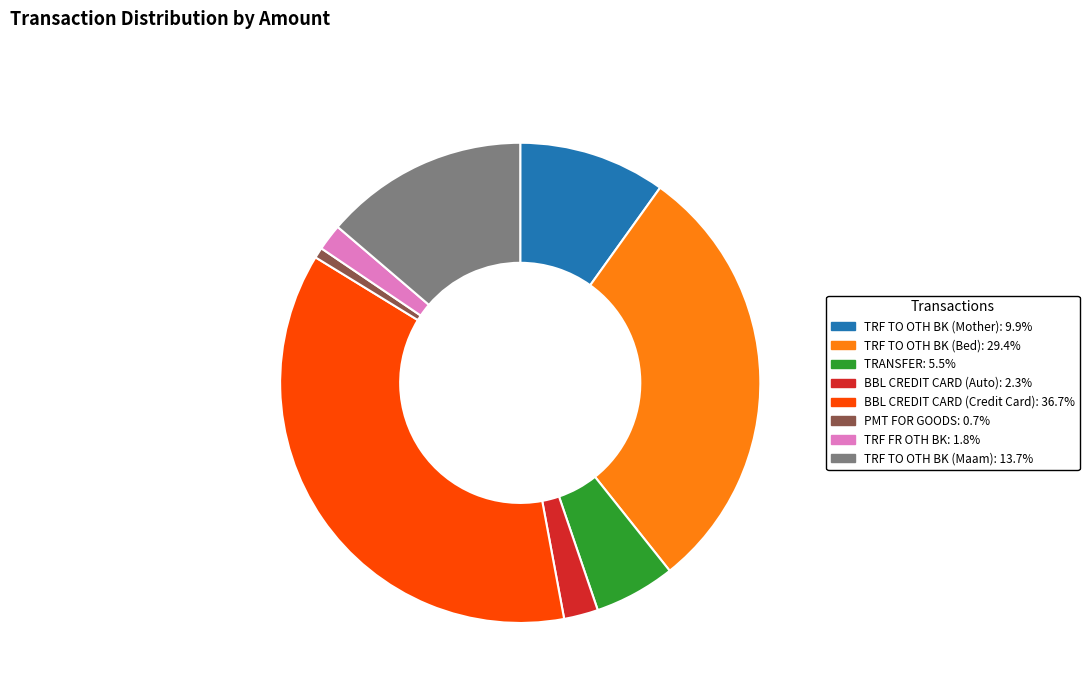

Rank the categories by value from lowest to highest.

PMT FOR GOODS, TRF FR OTH BK, BBL CREDIT CARD (Auto), TRANSFER, TRF TO OTH BK (Mother), TRF TO OTH BK (Maam), TRF TO OTH BK (Bed), BBL CREDIT CARD (Credit Card)